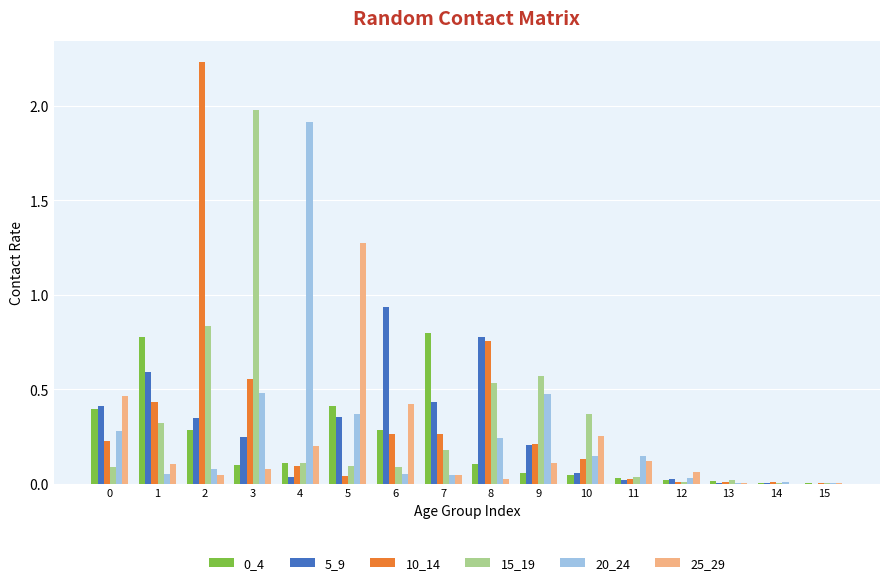

Is the value of 25_29 at 10 greater than the value of 20_24 at 12?

Yes